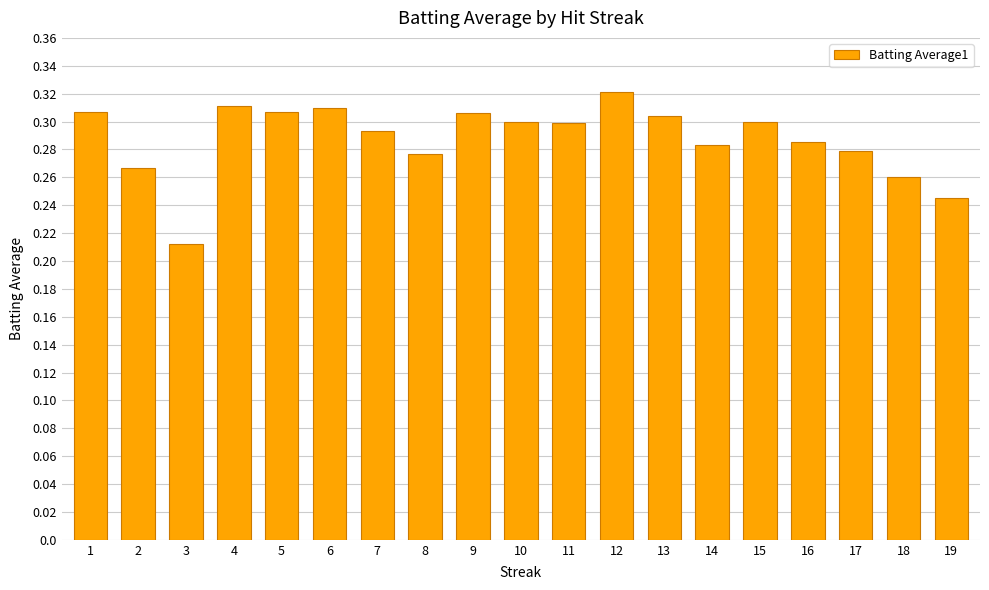

The value at 14 is 0.3. True or false?

True